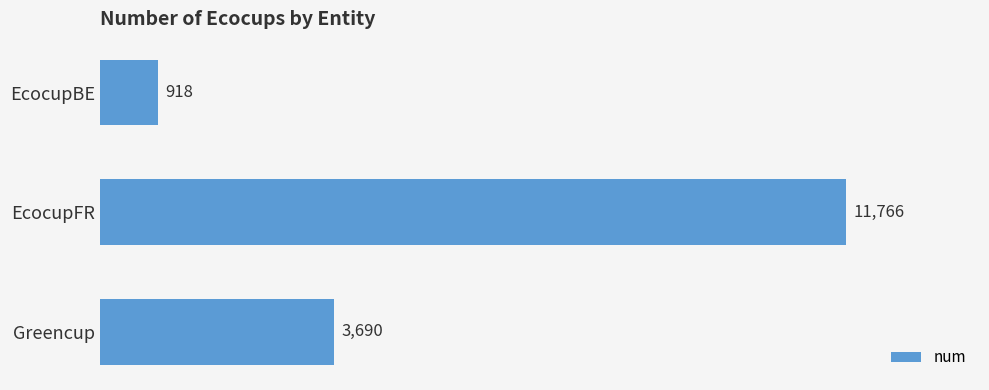

What is the change in value from EcocupBE to EcocupFR?

+10848